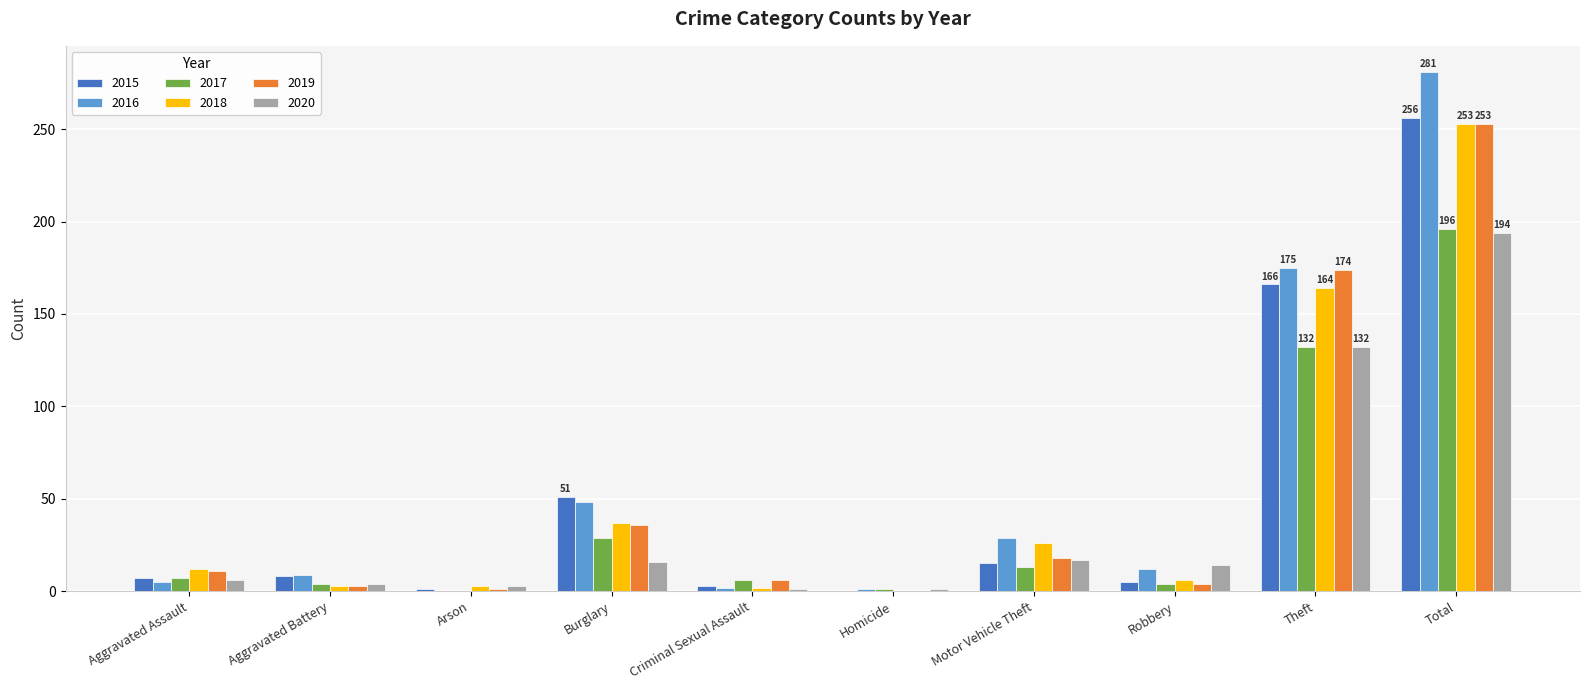

At which category does the chart reach its peak across all series?

Total